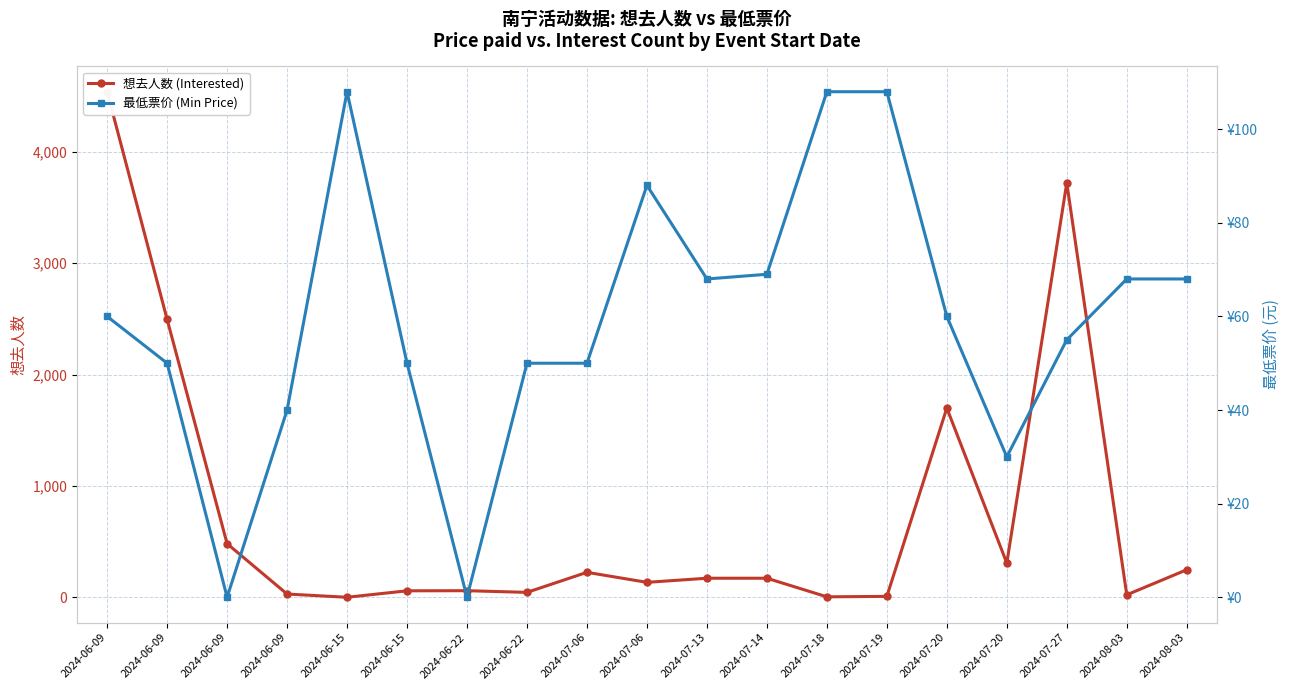

Which series has the largest range (max minus min)?

想去人数 (Interested)